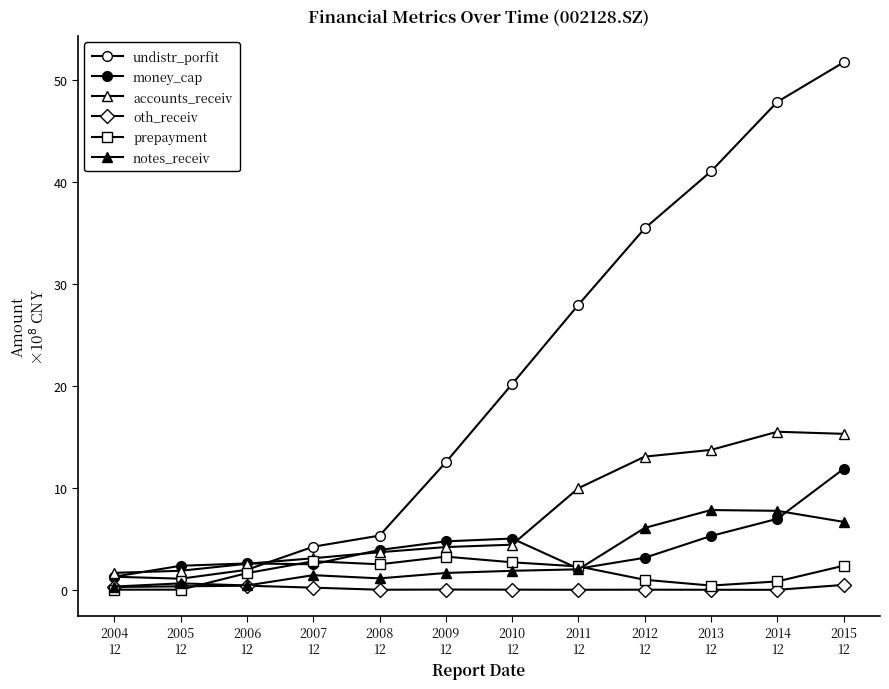

Does the chart display data point markers on the line(s)?

Yes